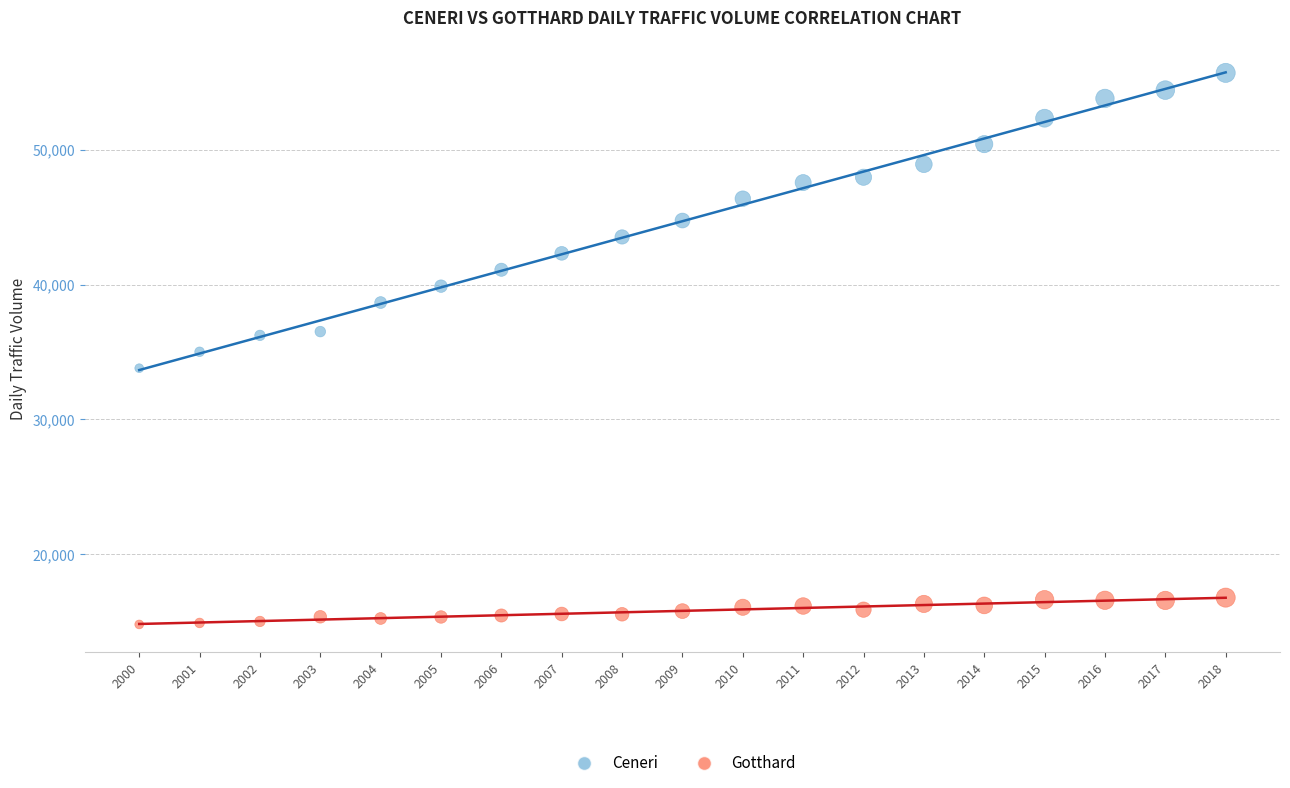

What are all the series names shown in the legend?

Ceneri, Gotthard